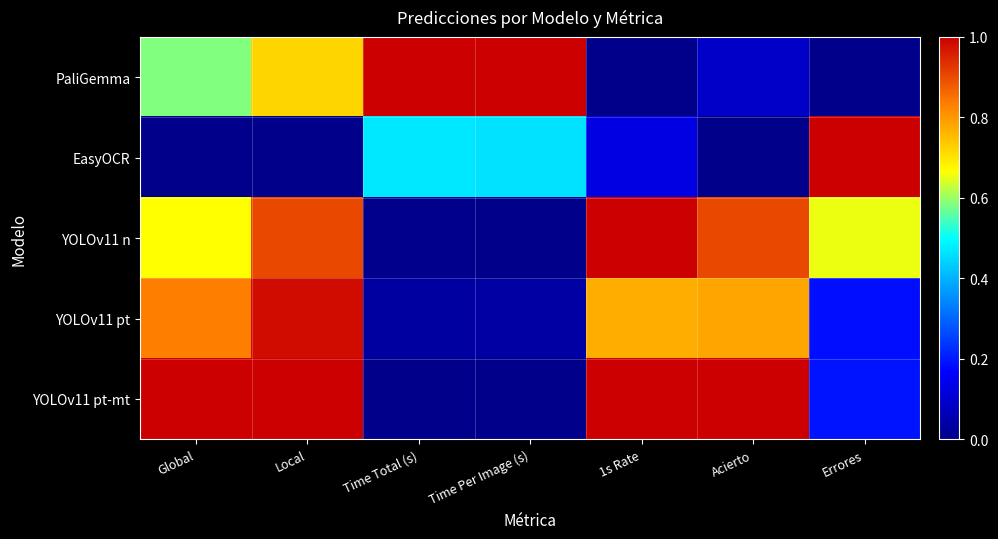

What is the spread (max minus min) of values at Errores?

1.0